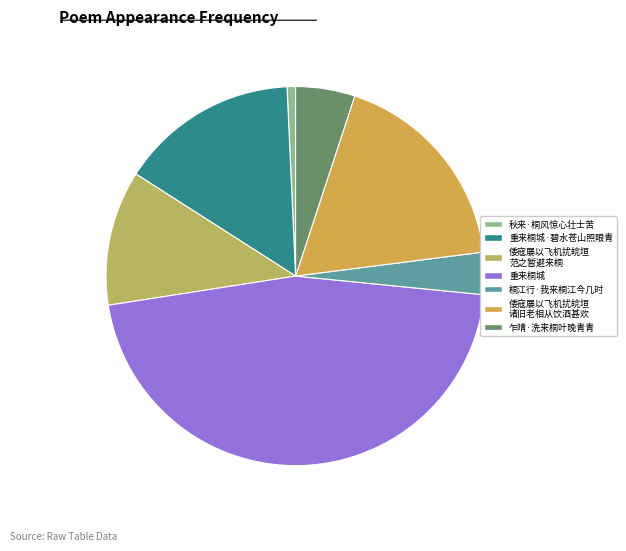

What is the smallest slice in the pie chart?

秋来·桐风惊心壮士苦